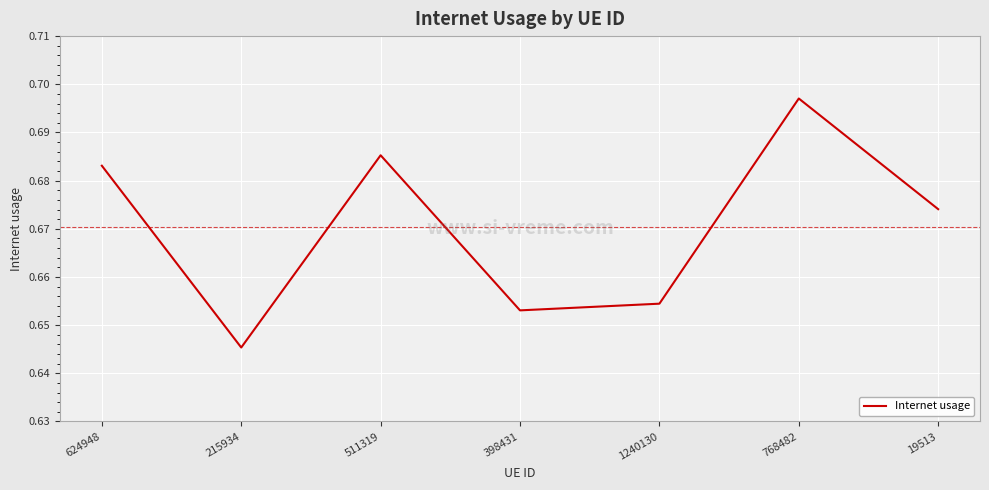

Is it true that the value at 1240130 is 0.3?

False